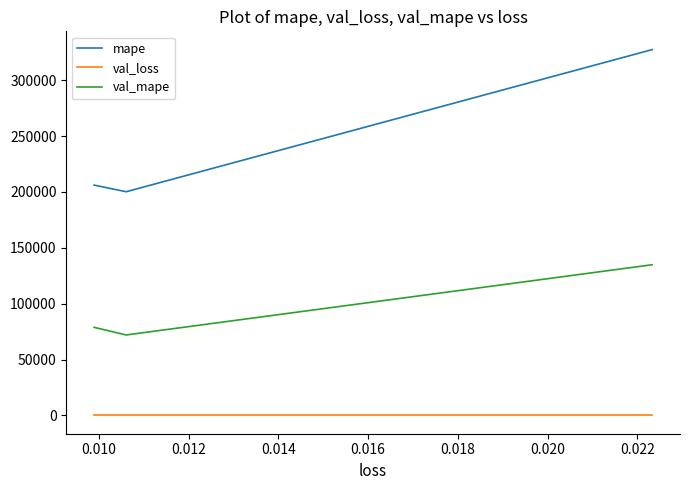

How many lines are shown in the chart?

3